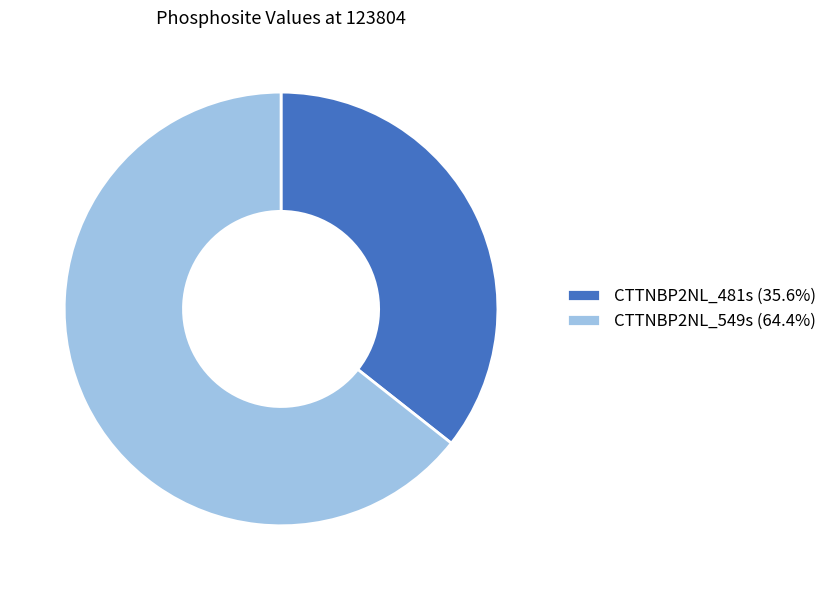

Do CTTNBP2NL_549s (64.4%) and CTTNBP2NL_481s (35.6%) together represent more than half of the pie?

Yes